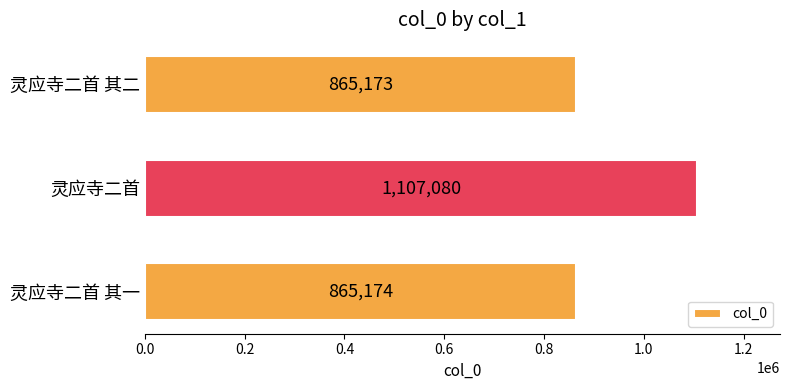

List the labels in order of value, smallest first.

灵应寺二首 其二, 灵应寺二首 其一, 灵应寺二首